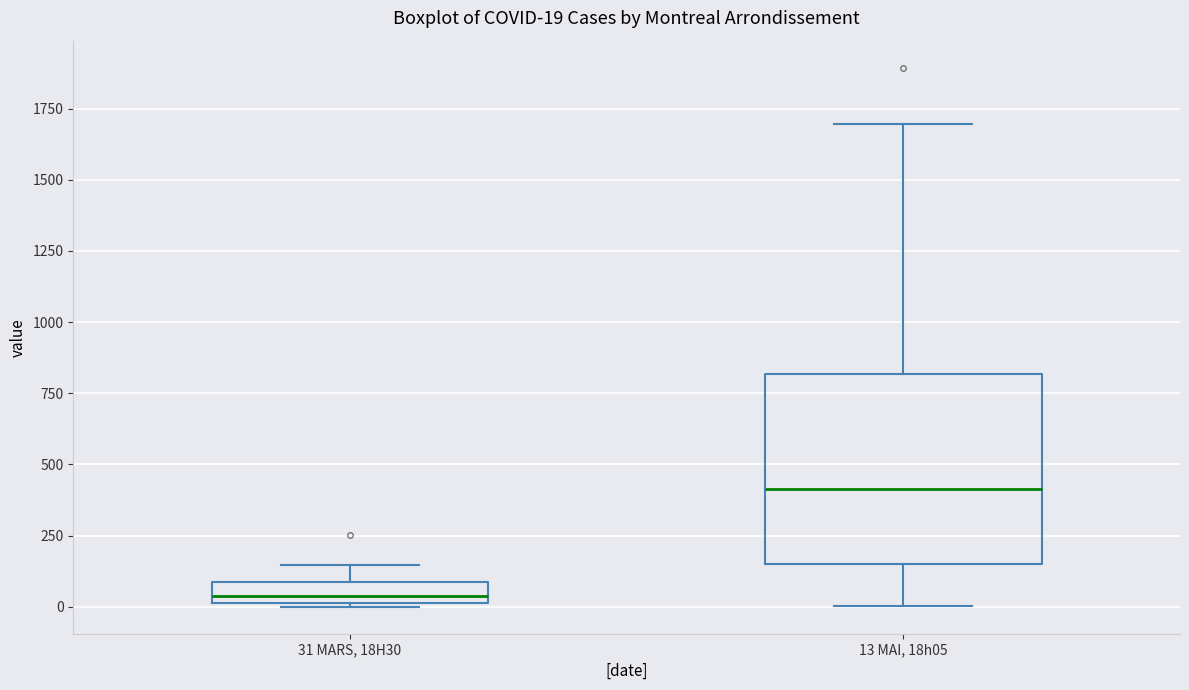

Which box's median line is the highest?

13 MAI, 18h05